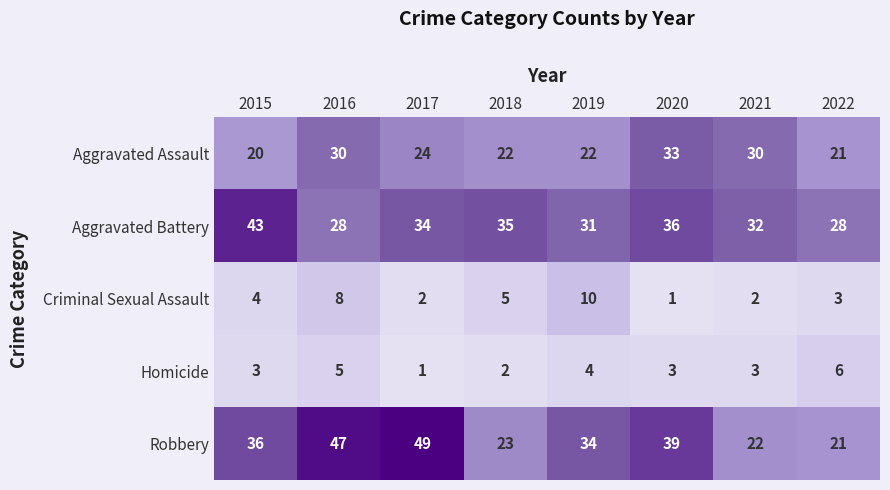

True or false: Criminal Sexual Assault has a value of 1 at 2020.

True